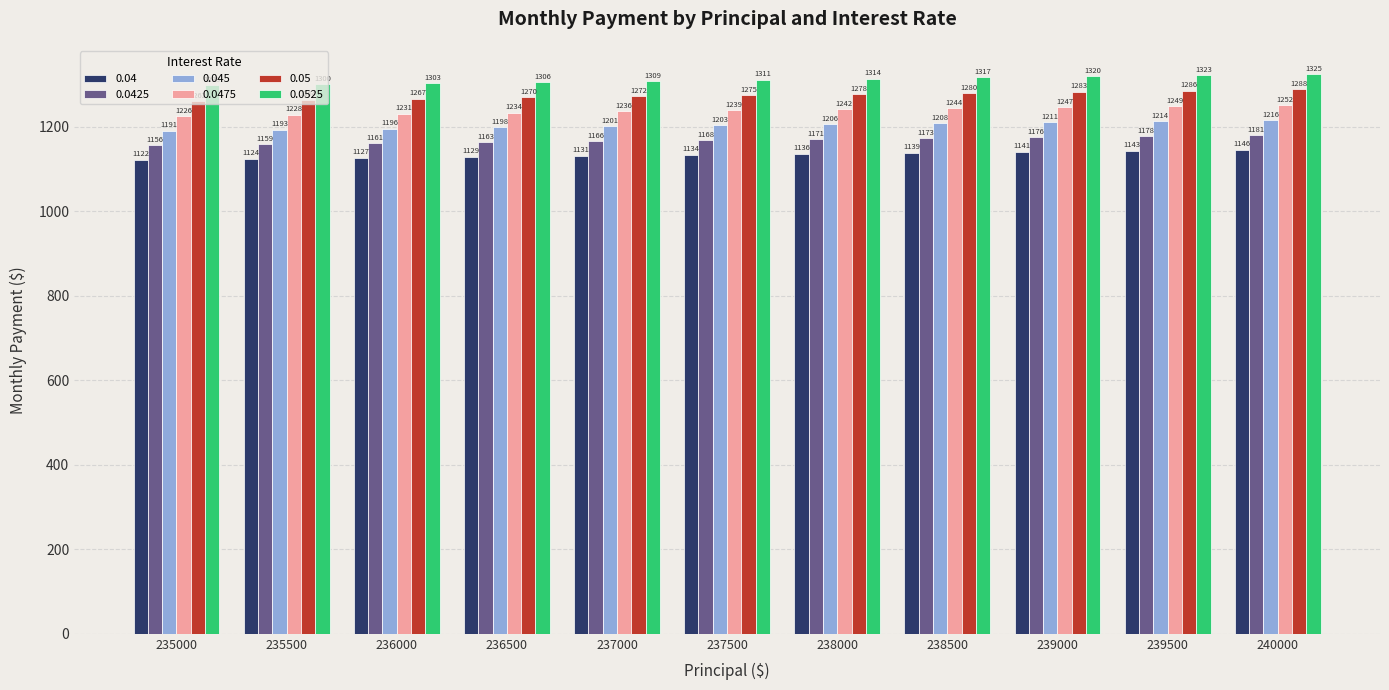

Where is 0.0525 nearest to the value 1311?

237500